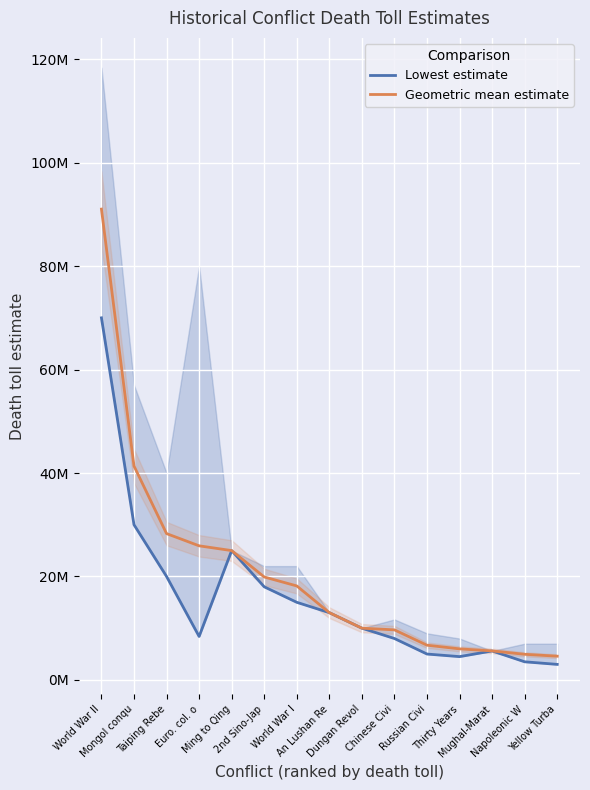

What is the difference between the Lowest estimate values at Euro. col. o and Dungan Revol?

1600000